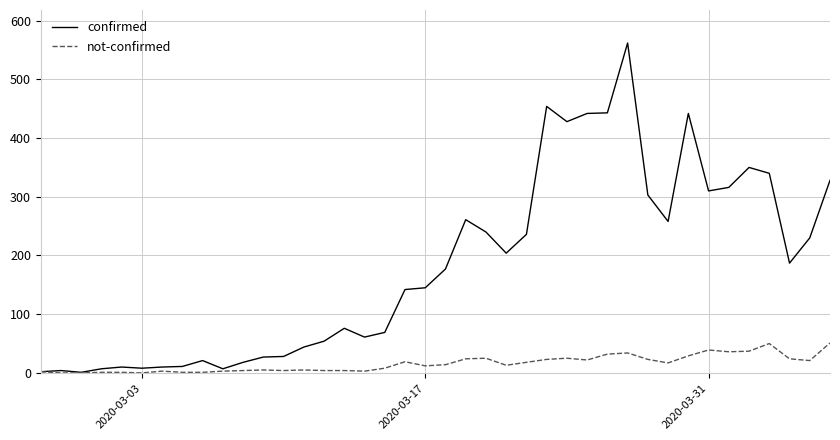

What is the maximum value for confirmed?

562